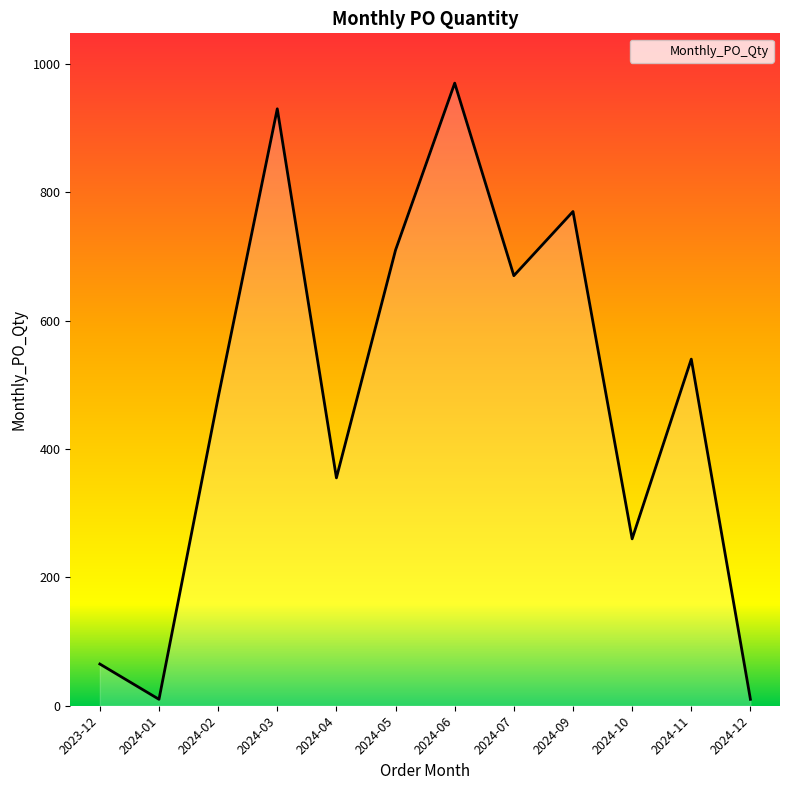

Between 2024-07 and 2024-11, which is larger?

2024-07